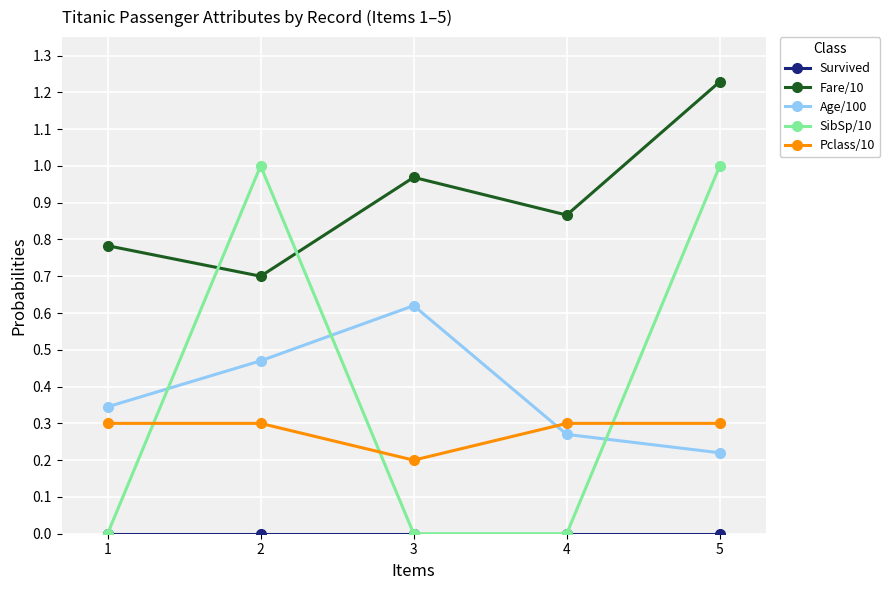

At which label does Pclass/10 reach its minimum?

3